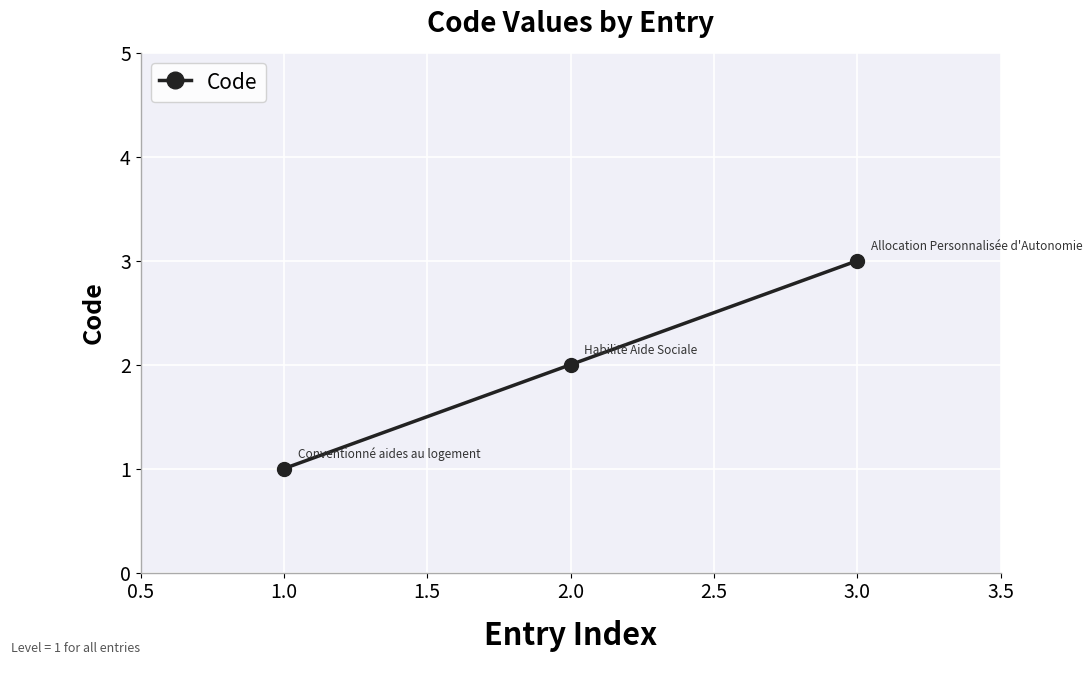

Between 1.0 and 2.0, which is larger?

2.0